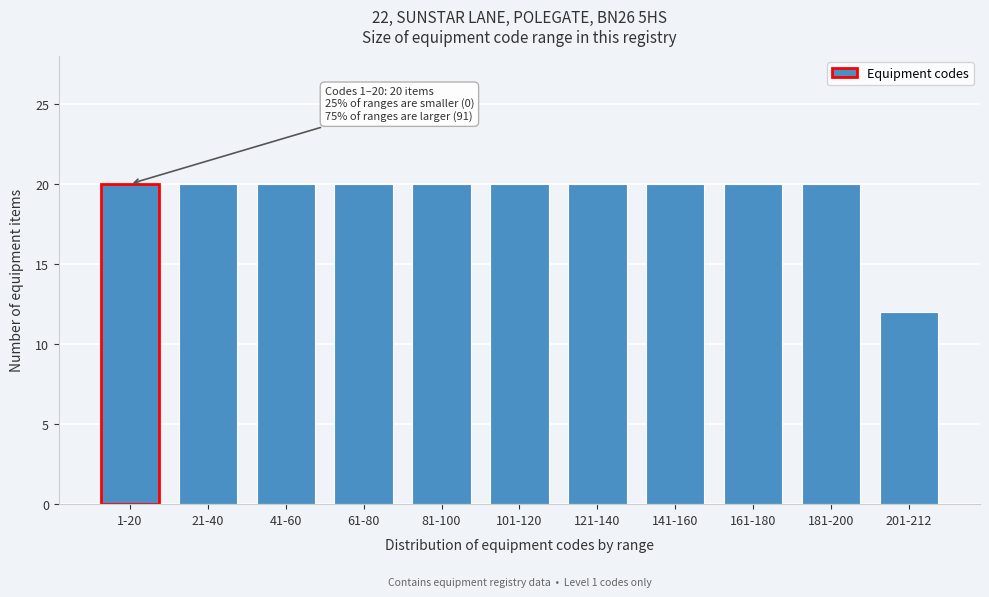

Reading right to left, extract all data points from this chart.

12	20	20	20	20	20	20	20	20	20	20